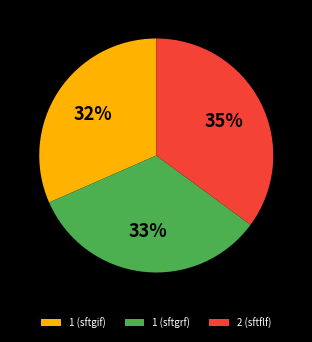

Does 1 (sftgif) account for over 50% of the chart?

No